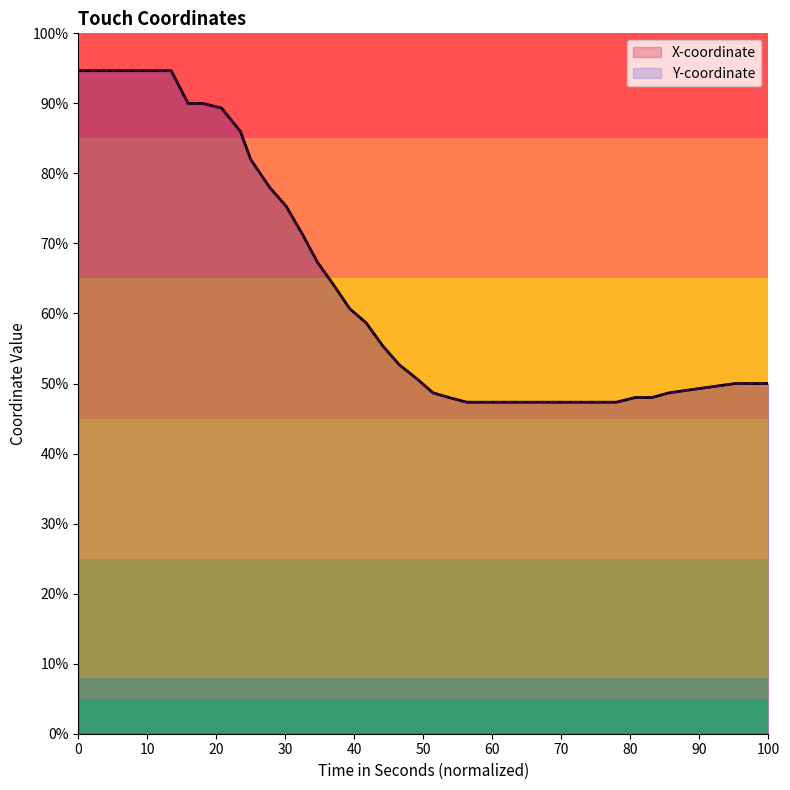

Rank the series by their maximum value, from highest to lowest.

X-coordinate, Y-coordinate